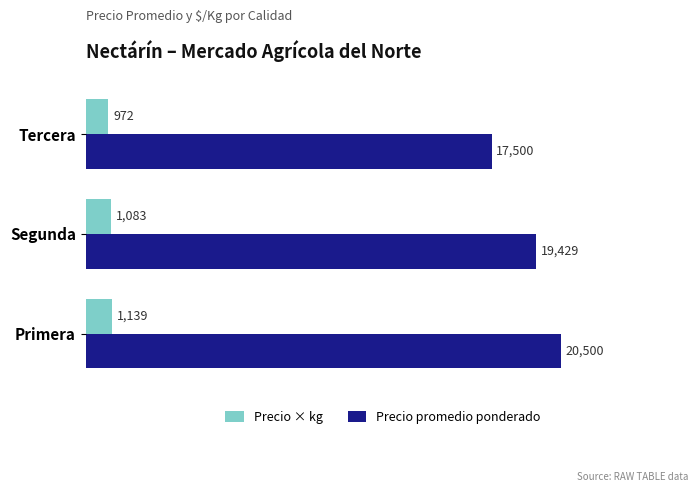

Which series has the largest range (max minus min)?

Precio promedio ponderado